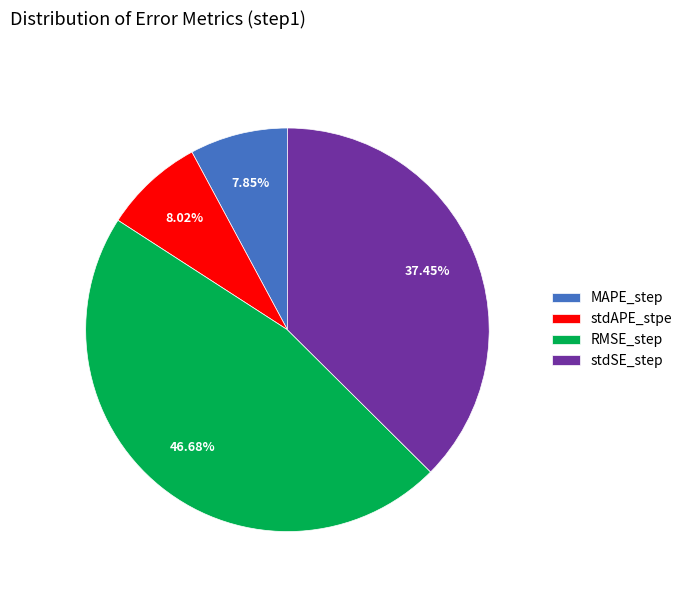

Which has a higher value, MAPE_step or RMSE_step?

RMSE_step